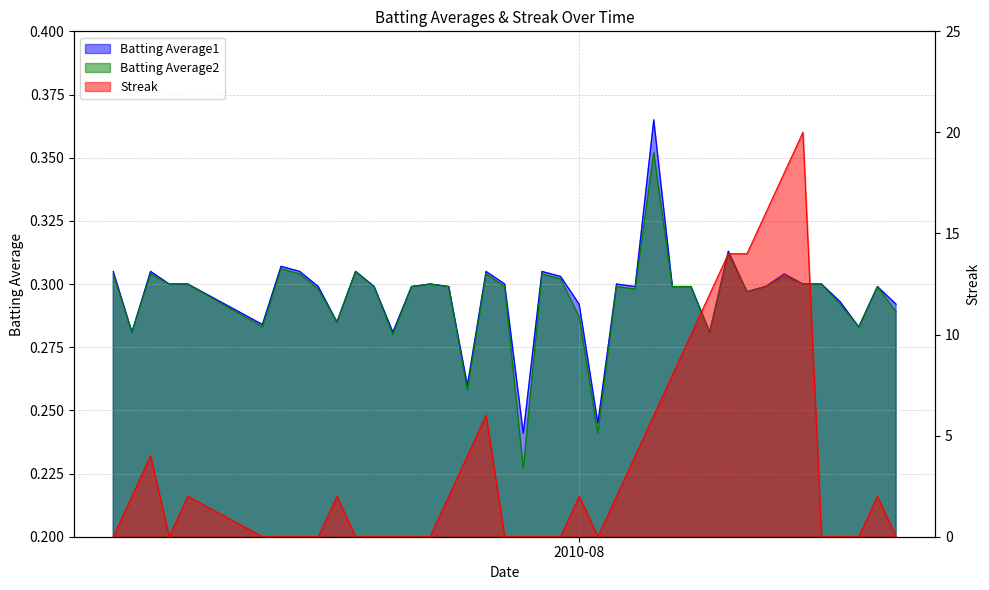

What is the label of the 40th point from the right?

2010-07-07